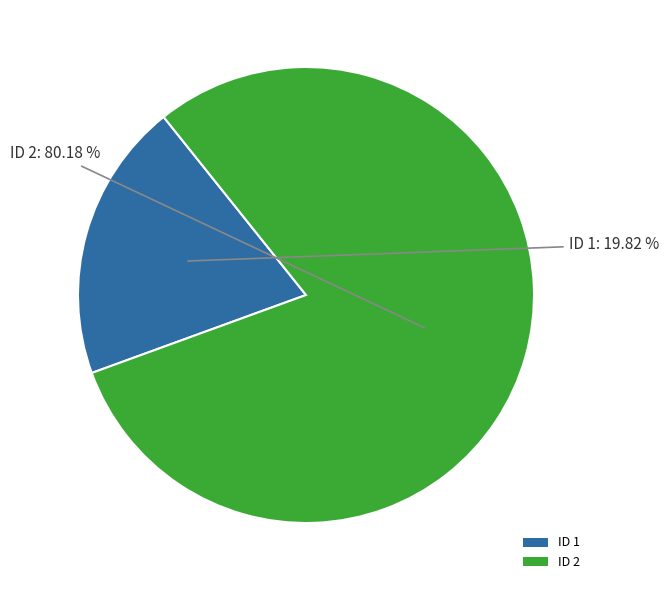

Rank the categories by value from highest to lowest.

ID 2, ID 1